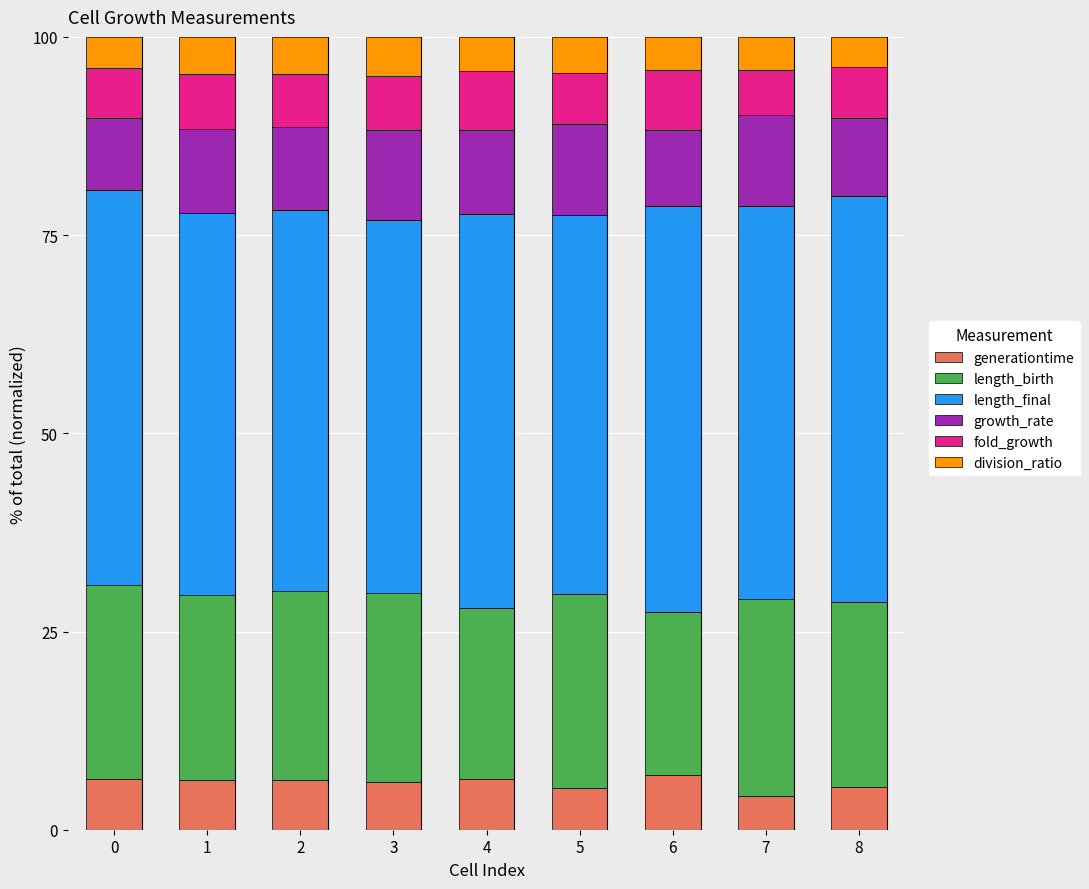

What is the maximum value for generationtime?

6.9